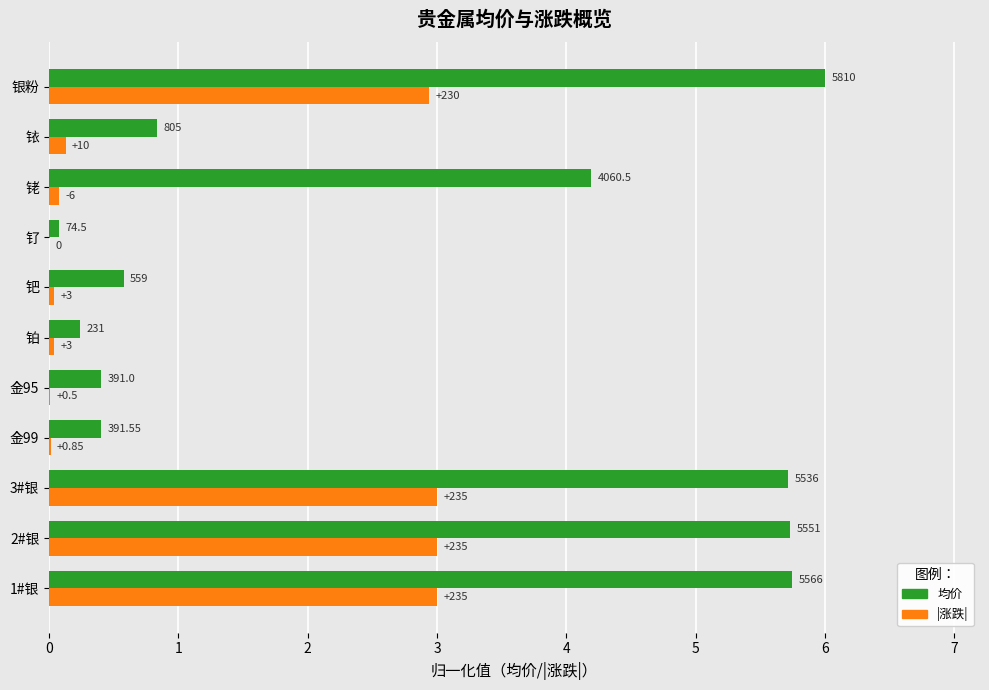

What are all the series names shown in the legend?

均价, |涨跌|